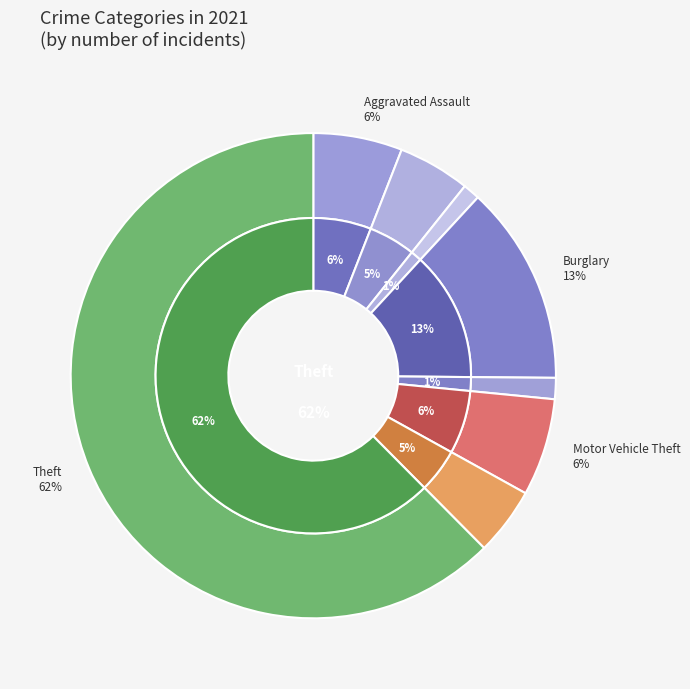

Which slice is the largest?

Theft